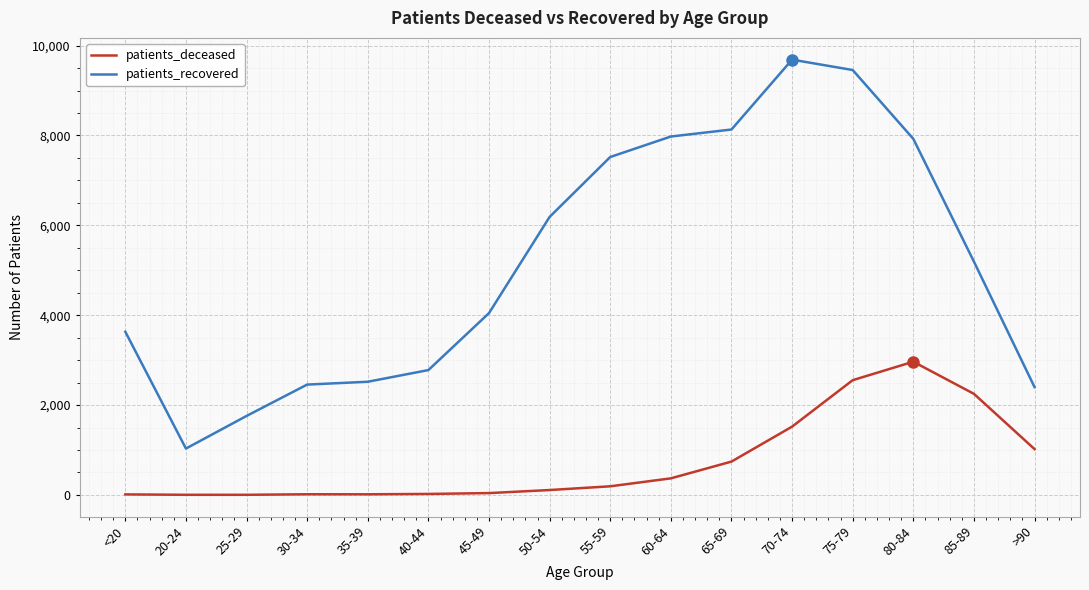

What is the sum of all patients_deceased values?

11831